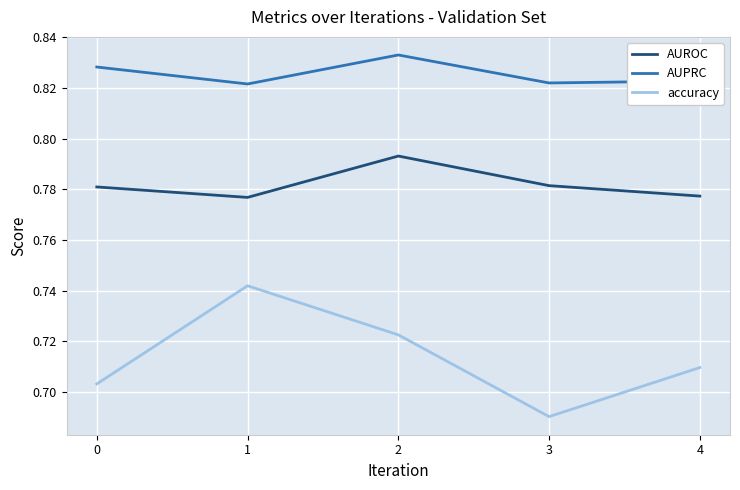

True or false: AUROC and AUPRC cross at least once.

False